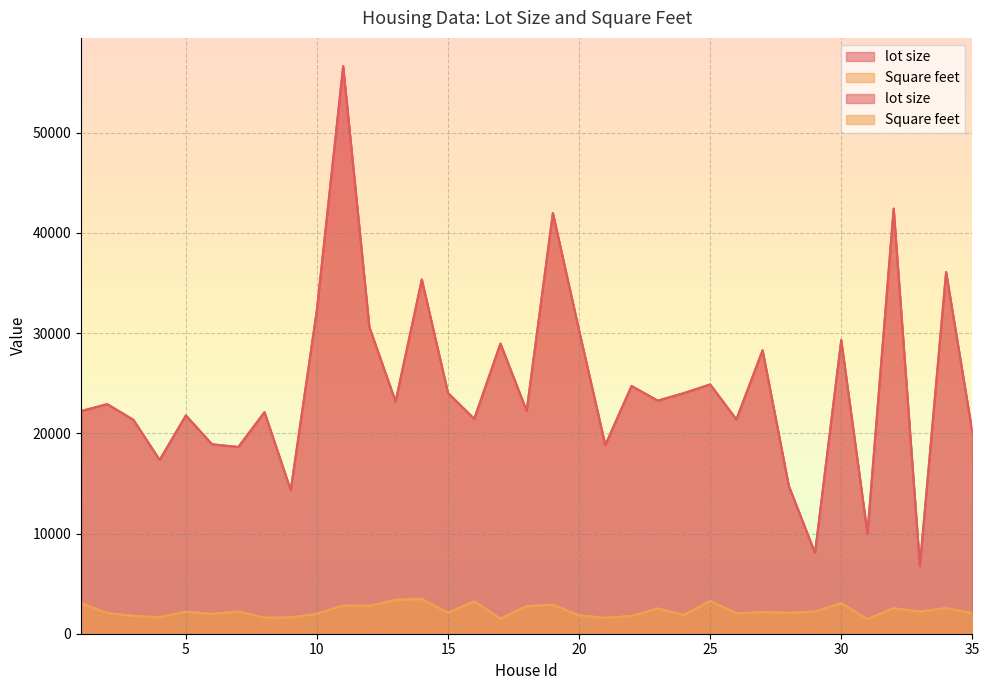

True or false: lot size has more than 2 points higher than both neighbors.

True